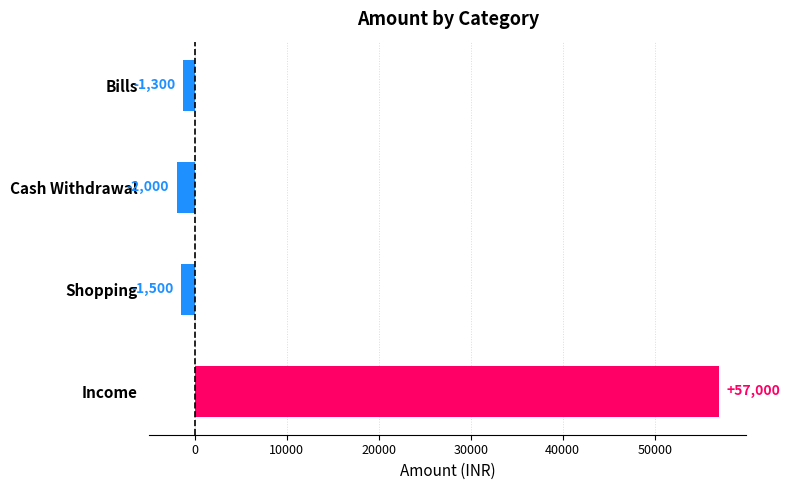

How many bars are there in total?

4